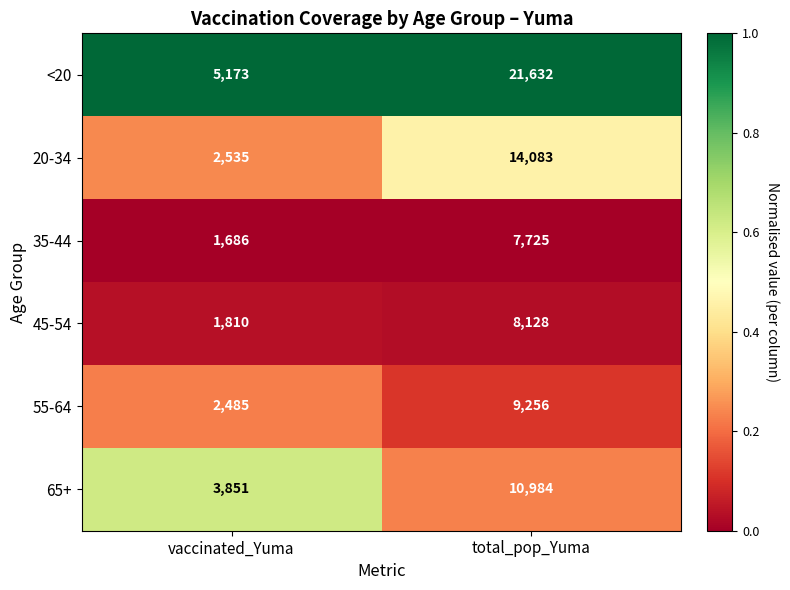

Which series has the largest total across all categories?

<20